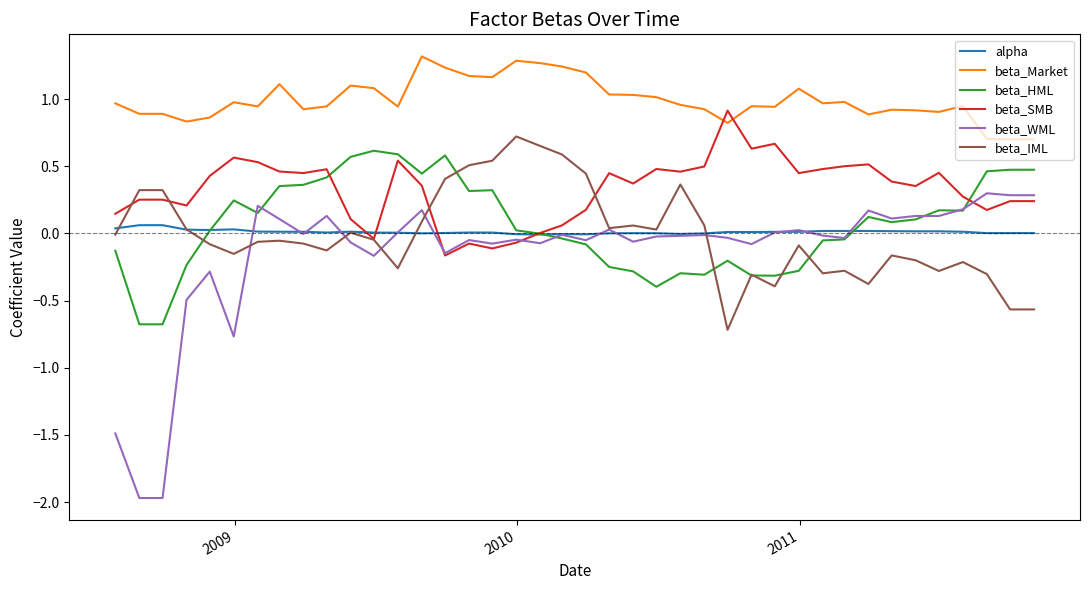

True or false: beta_Market and alpha cross at least once.

False